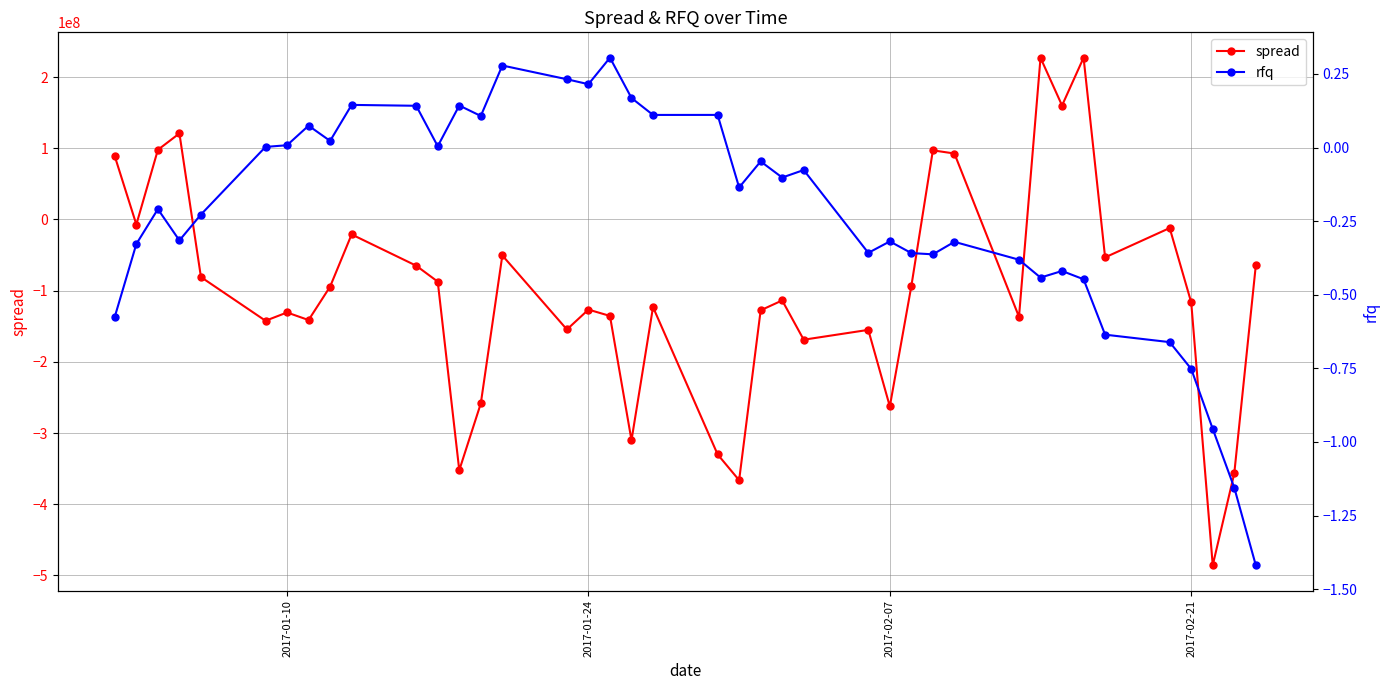

What is the greatest value displayed?

227265000.0